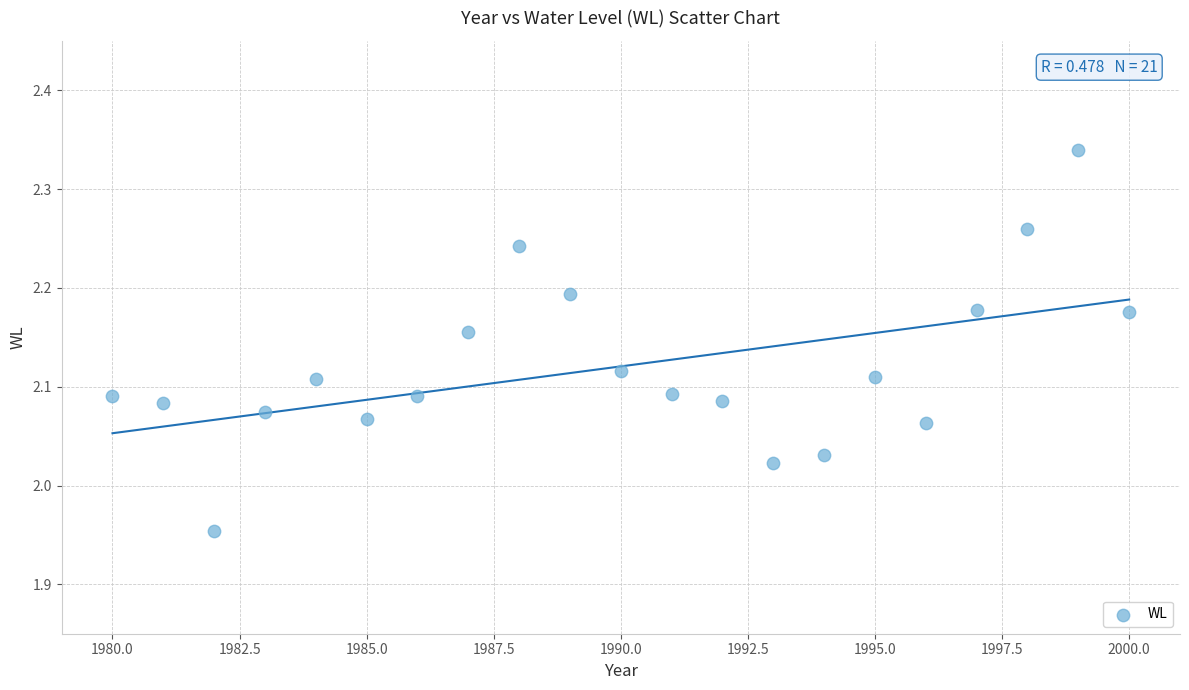

What is the range of Y values (max minus min)?

0.4